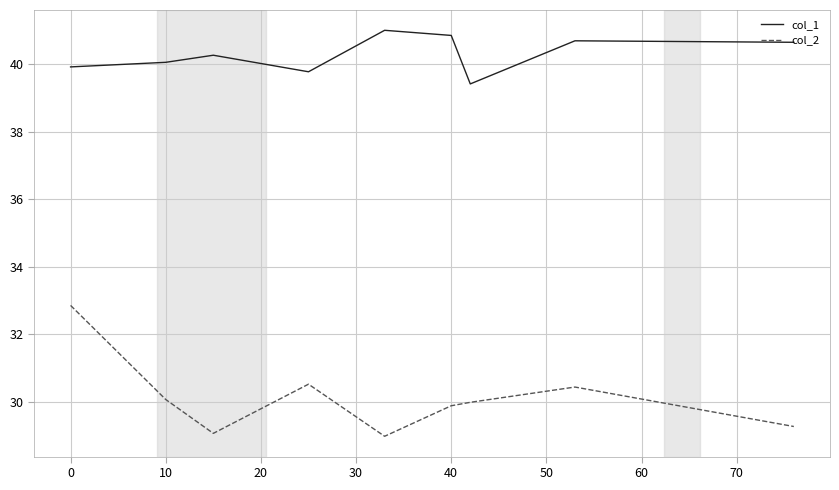

Which series has the widest spread of values?

col_2